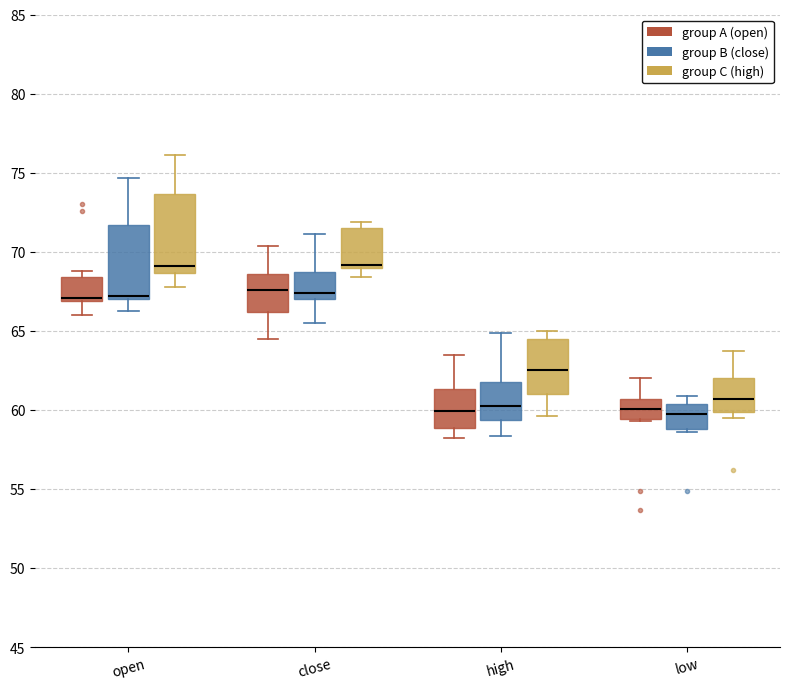

Reading left to right, transcribe this box plot: for each box, give where its median line is, the range the box spans, and where its two whiskers end, as read against the y-axis. The values are not printed on the chart, so give them approximately, as read against the axis.

open (group A (open)): median 67.0 (just above the box's lower edge), box 67.0 to 68.5, whiskers 66.0 to 69.0
open (group B (close)): median 67.0 (just above the box's lower edge), box 67.0 to 71.5, whiskers 66.5 to 74.5
open (group C (high)): median 69.0, box 68.5 to 73.5, whiskers 68.0 to 76.0
close (group A (open)): median 67.5, box 66.0 to 68.5, whiskers 64.5 to 70.5
close (group B (close)): median 67.5, box 67.0 to 68.5, whiskers 65.5 to 71.0
close (group C (high)): median 69.0 (just above the box's lower edge), box 69.0 to 71.5, whiskers 68.5 to 72.0
high (group A (open)): median 60.0, box 59.0 to 61.5, whiskers 58.0 to 63.5
high (group B (close)): median 60.5, box 59.5 to 61.5, whiskers 58.5 to 65.0
high (group C (high)): median 62.5, box 61.0 to 64.5, whiskers 59.5 to 65.0
low (group A (open)): median 60.0, box 59.5 to 60.5, whiskers 59.5 to 62.0
low (group B (close)): median 59.5, box 59.0 to 60.5, whiskers 58.5 to 61.0
low (group C (high)): median 60.5, box 60.0 to 62.0, whiskers 59.5 to 63.5